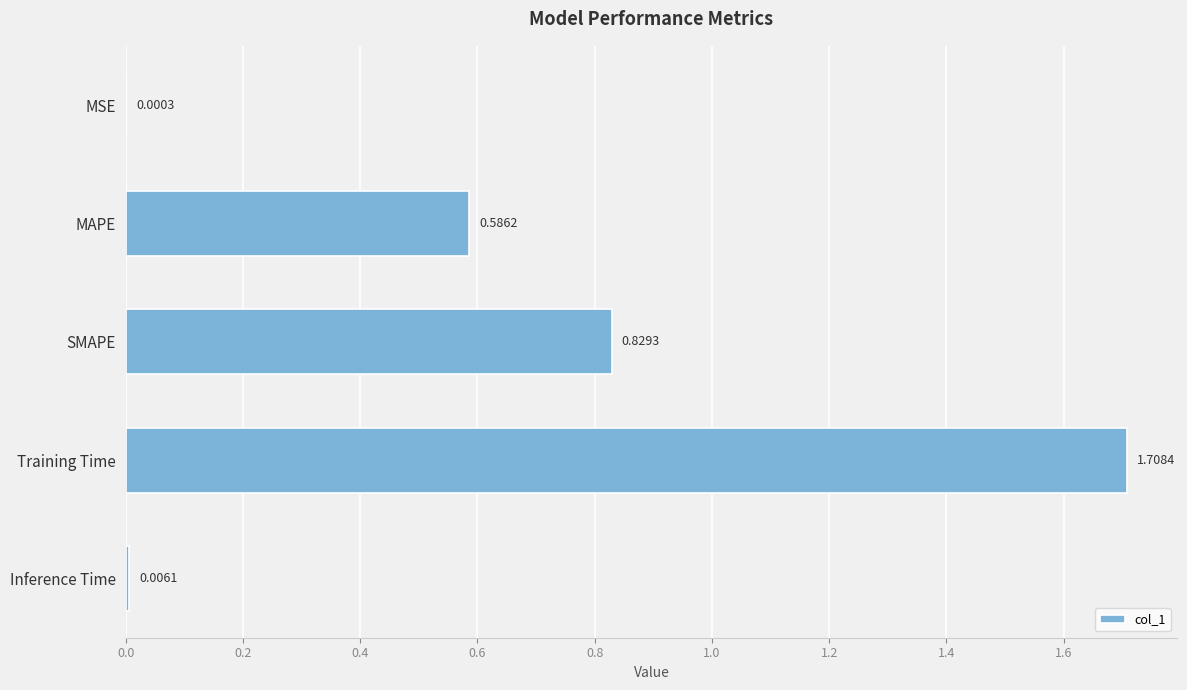

Between Inference Time and SMAPE, which is larger?

SMAPE